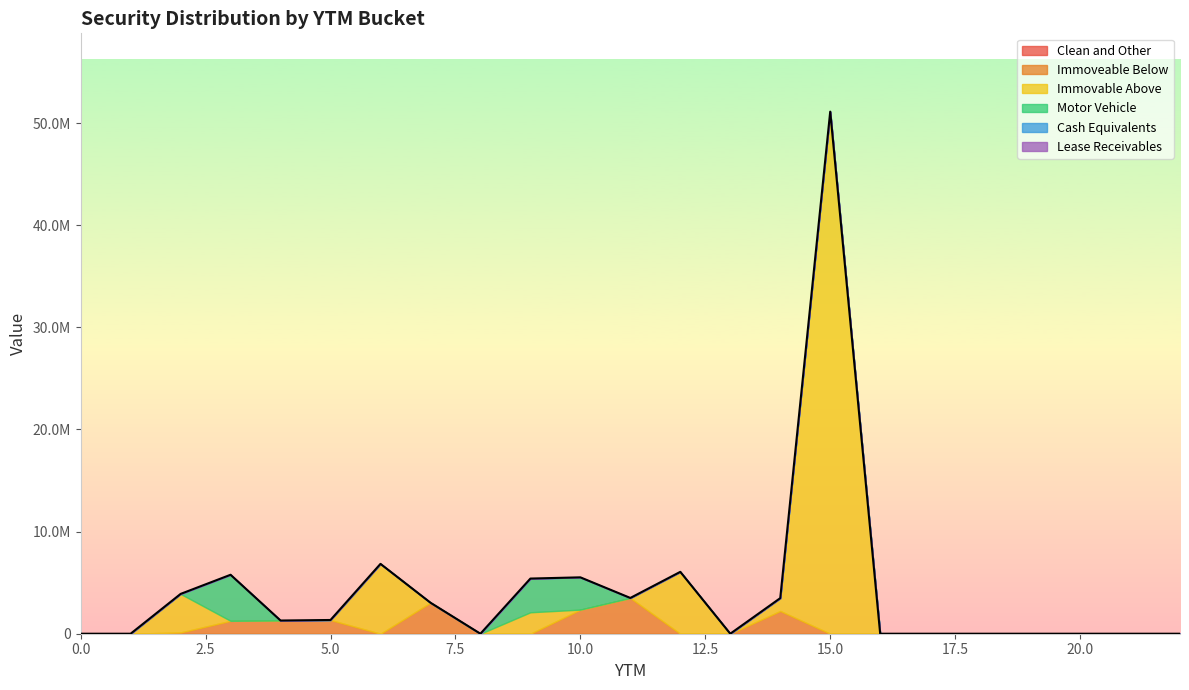

How many times do Immovable Above and Immoveable Below cross each other?

6